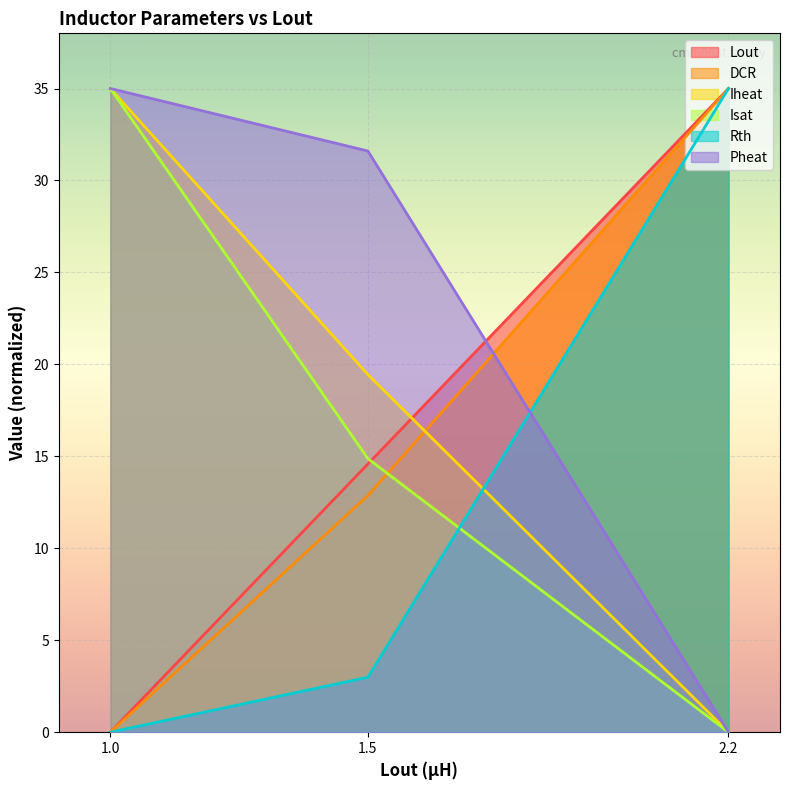

Which series has the largest range (max minus min)?

Lout